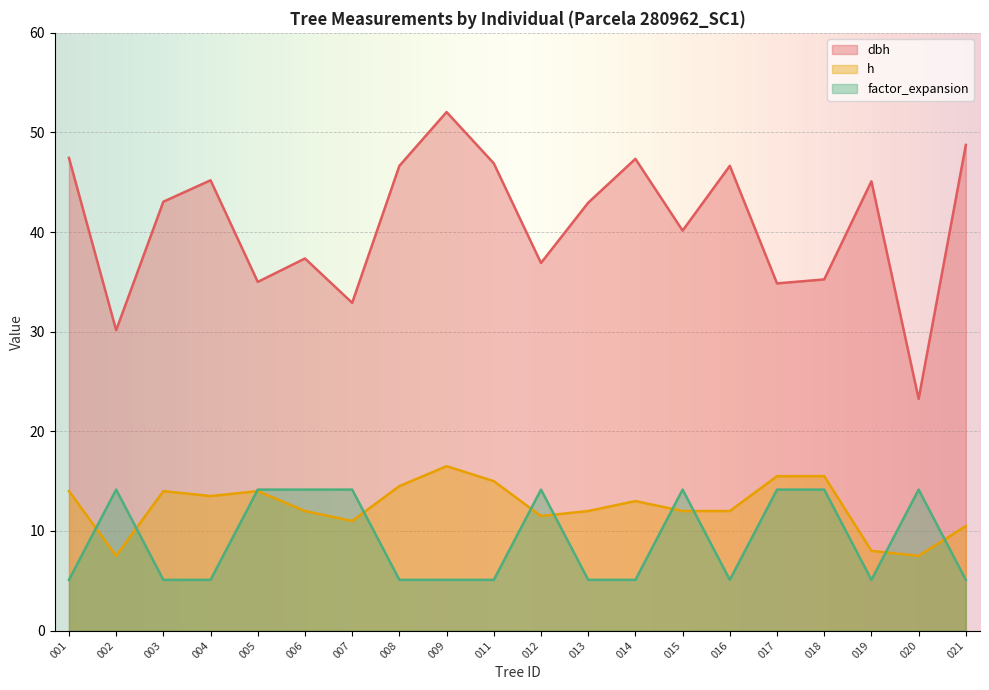

What is the sum of all h values?

249.5